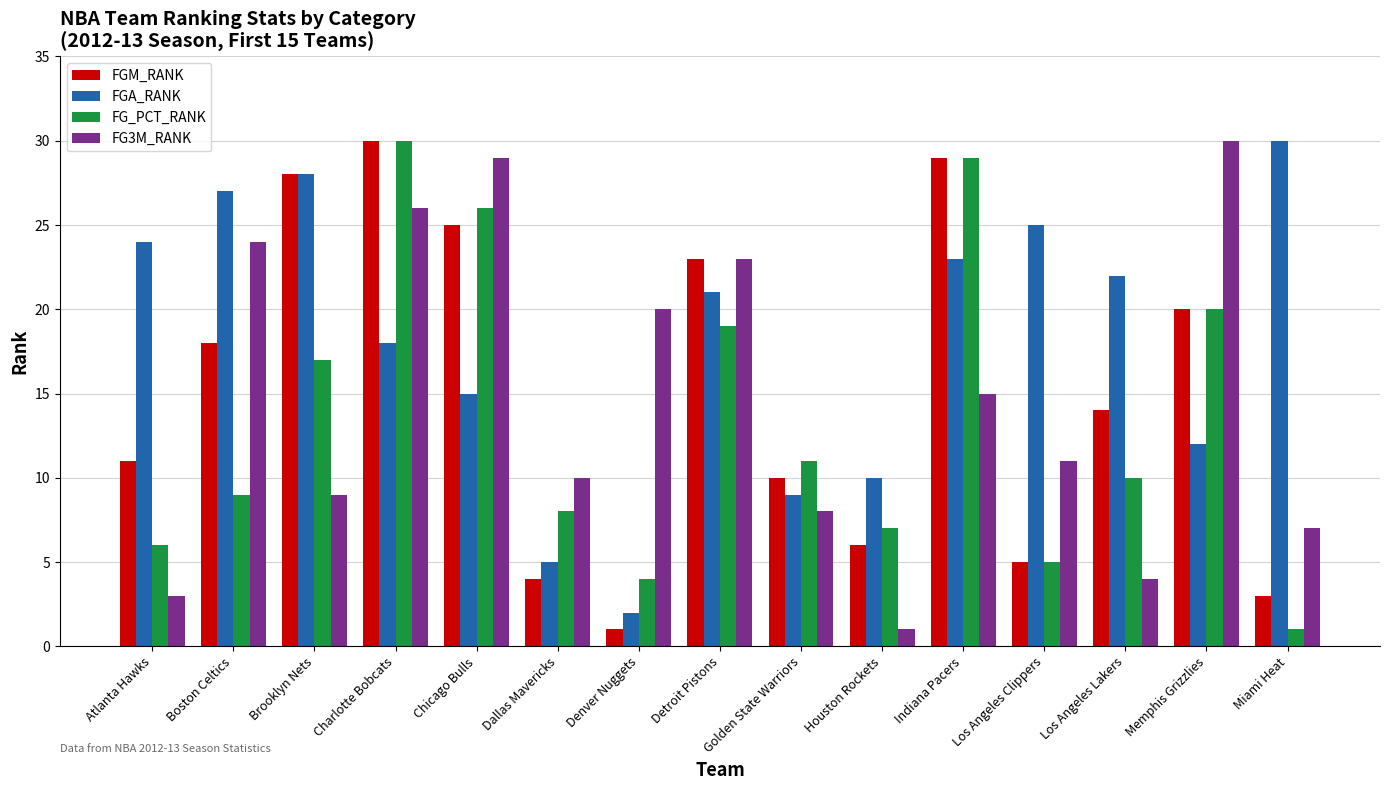

Is it true that FGA_RANK equals 18 at Charlotte Bobcats?

True